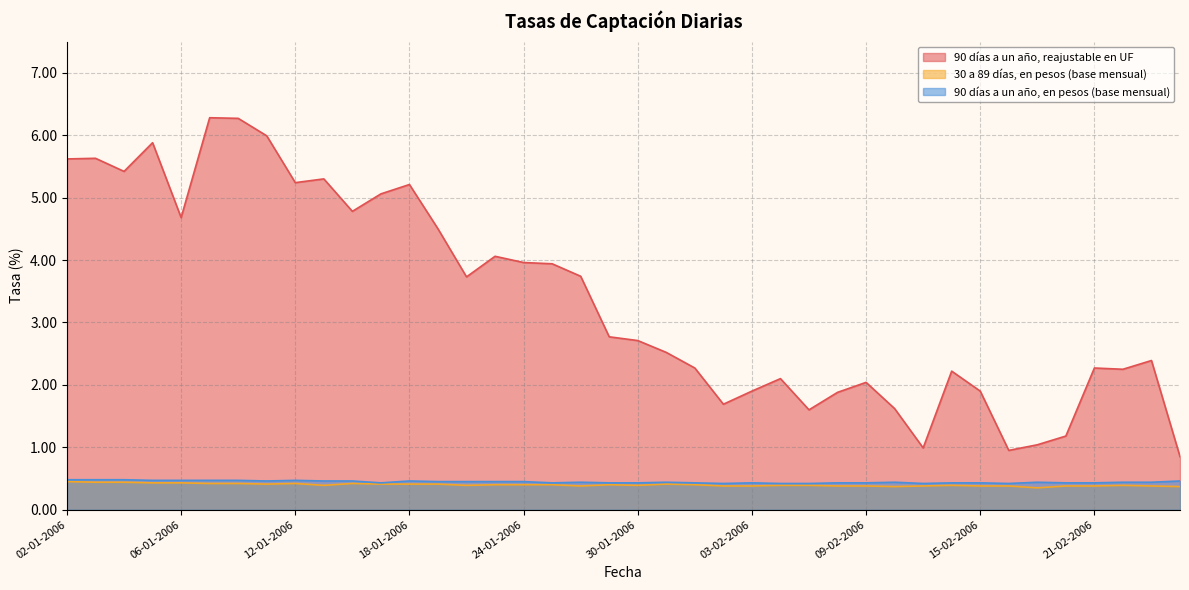

How many 90 días a un año, en pesos (base mensual) values are between 0 and 1?

40